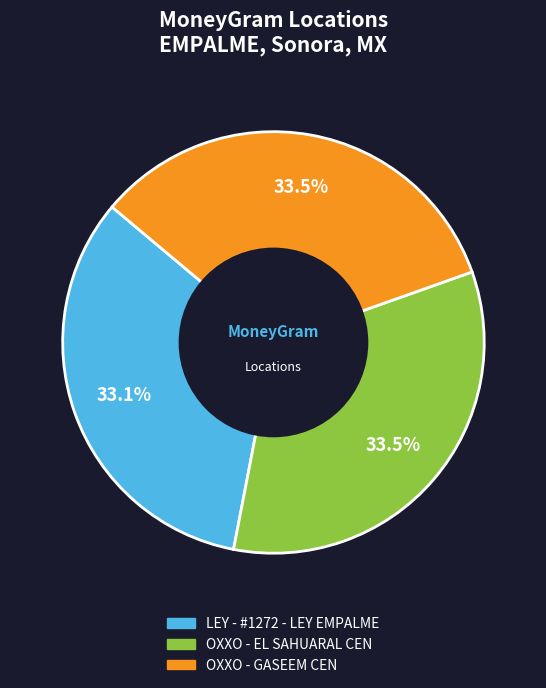

The OXXO - EL SAHUARAL CEN slice represents 21% of the pie. True or false?

False